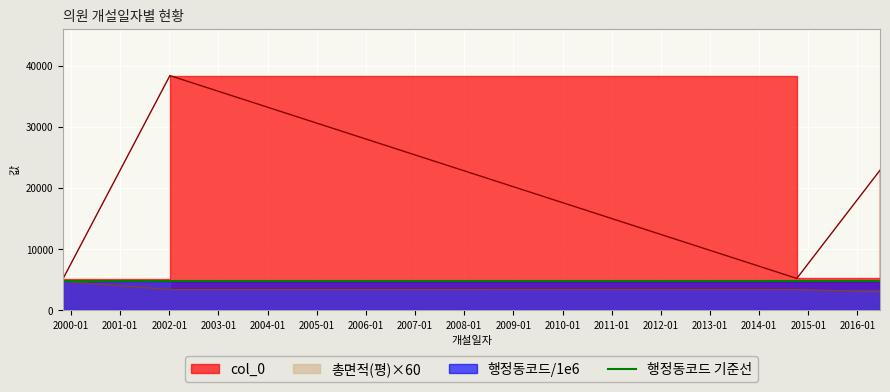

How many lines are shown in the chart?

2